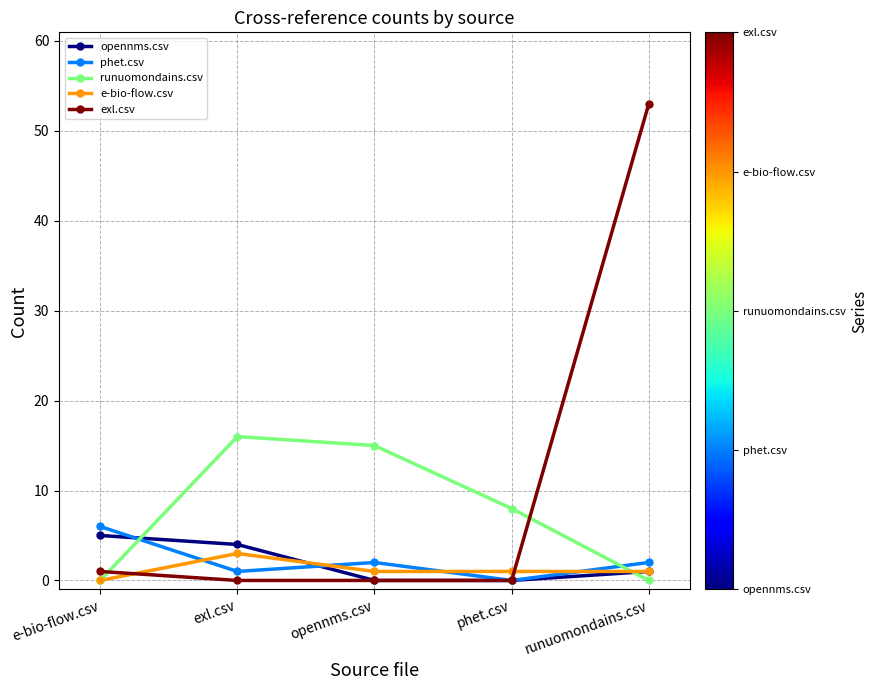

True or false: runuomondains.csv and opennms.csv intersect in this chart.

True